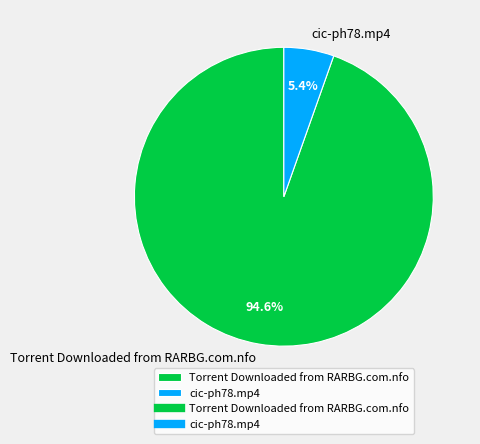

Rank the categories by value from highest to lowest.

Torrent Downloaded from RARBG.com.nfo, cic-ph78.mp4